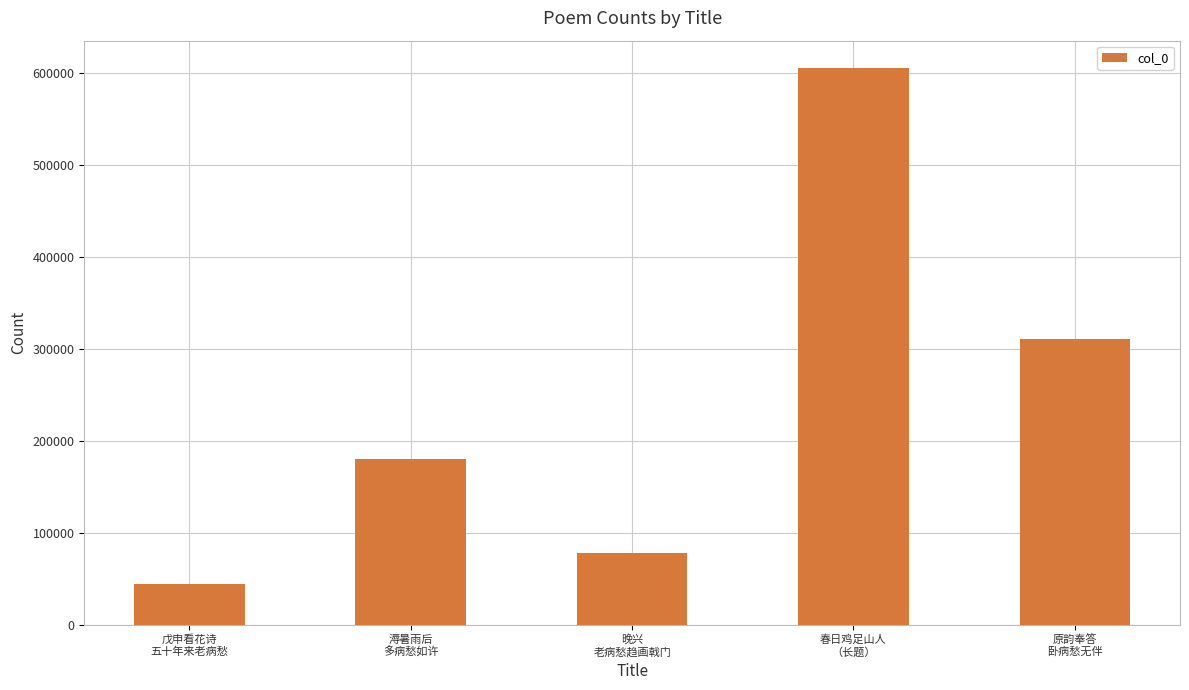

Reading left to right, transcribe all the data shown in this chart.

戊申看花诗
五十年来老病愁=43705	溽暑雨后
多病愁如许=179727	晚兴
老病愁趋画戟门=77597	春日鸡足山人
（长题）=604488	原韵奉答
卧病愁无伴=310259